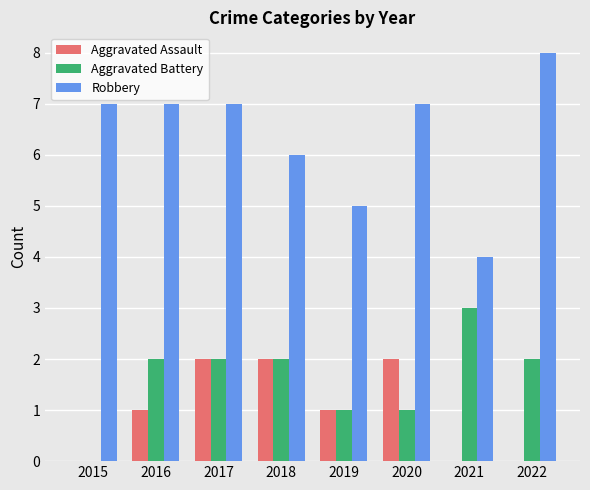

Does the chart contain stacked bars?

No